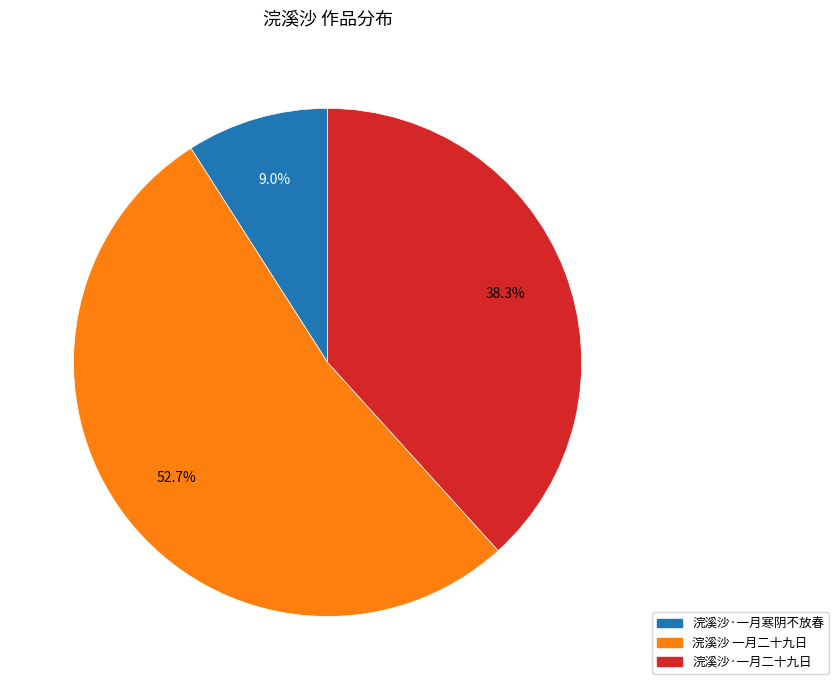

To the nearest percent, what is the average slice percentage?

33%